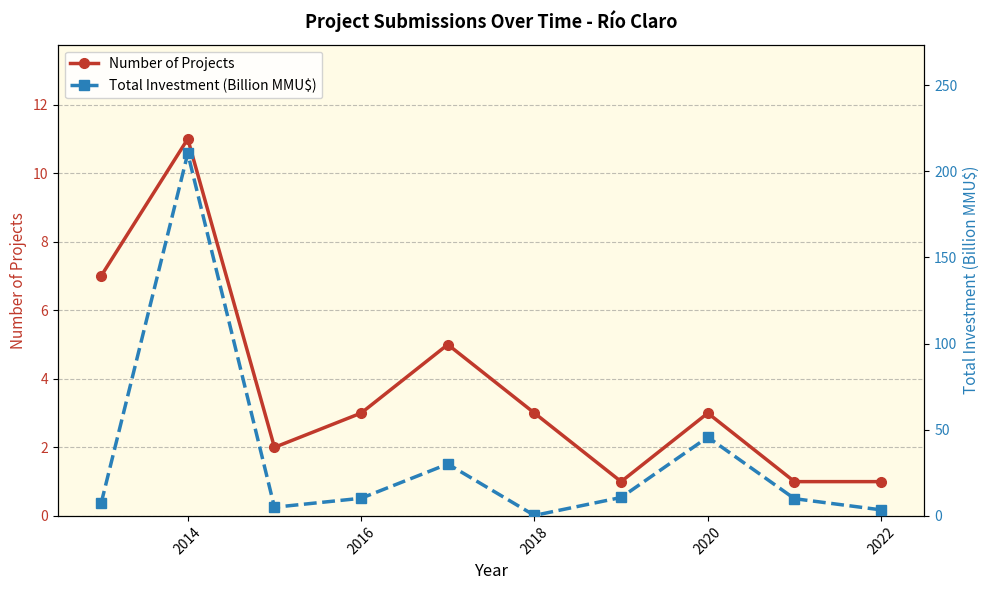

What are all the series names shown in the legend?

Number of Projects, Total Investment (Billion MMU$)